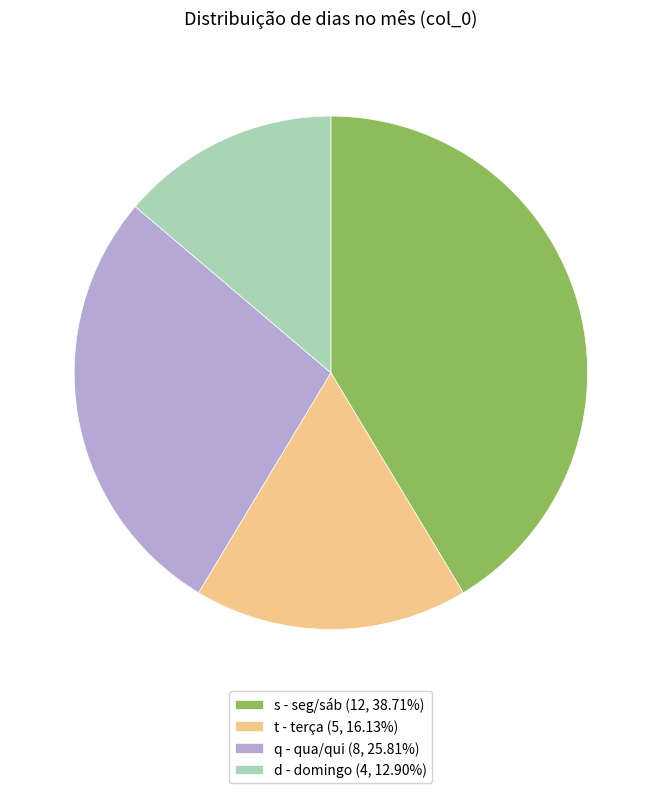

Is there any slice that represents more than half of the pie?

No